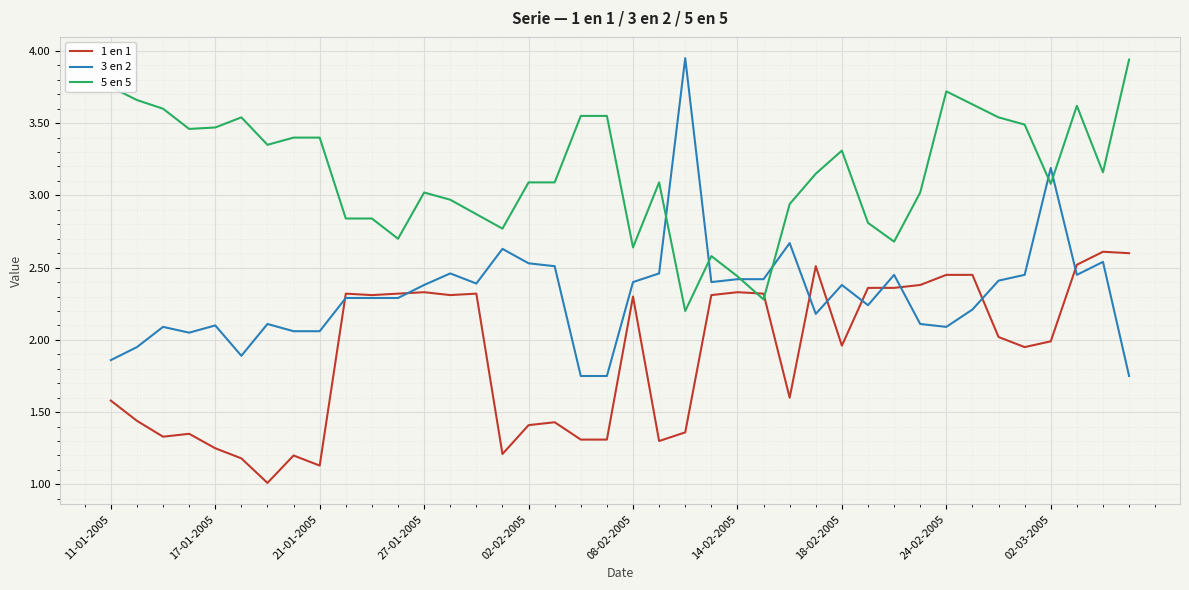

List the series in order of their overall mean, lowest first.

1 en 1, 3 en 2, 5 en 5